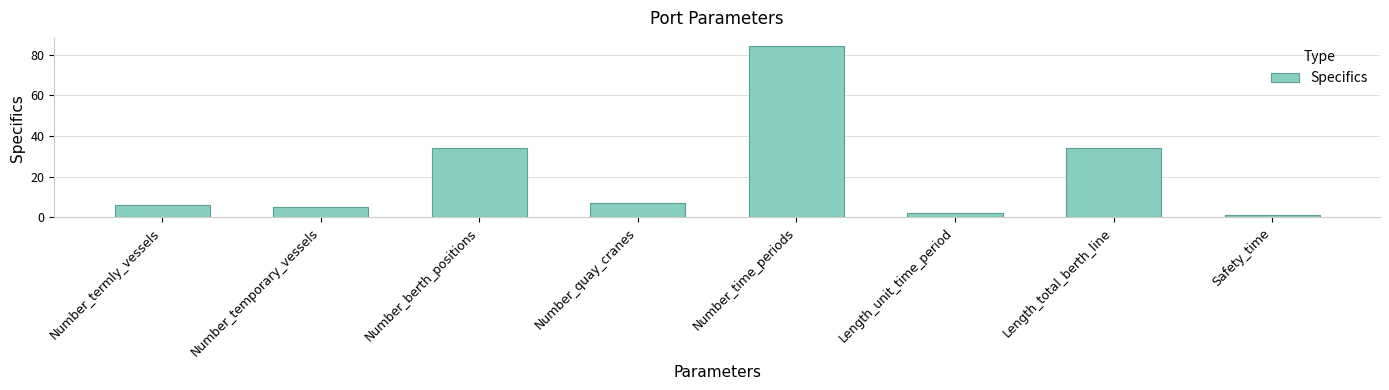

Which has a higher value, Number_time_periods or Number_quay_cranes?

Number_time_periods